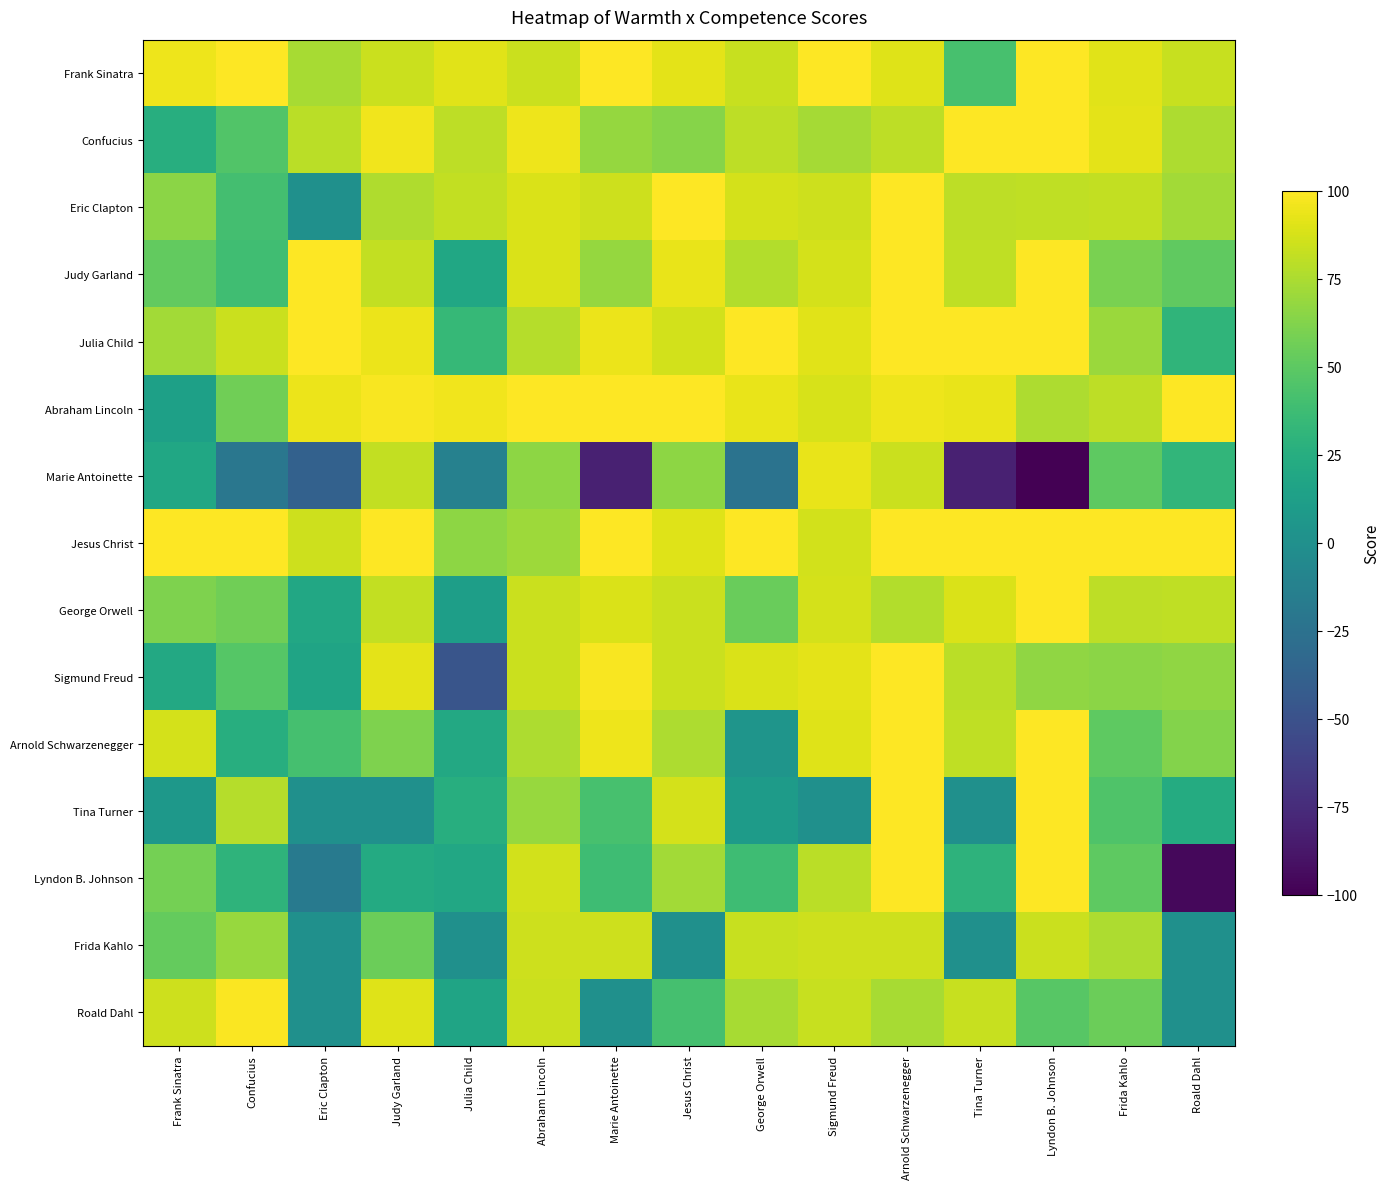

Rank the series by their maximum value, from lowest to highest.

Frida Kahlo, Marie Antoinette, Roald Dahl, Frank Sinatra, Confucius, Eric Clapton, Judy Garland, Julia Child, Abraham Lincoln, Jesus Christ, George Orwell, Sigmund Freud, Arnold Schwarzenegger, Tina Turner, Lyndon B. Johnson